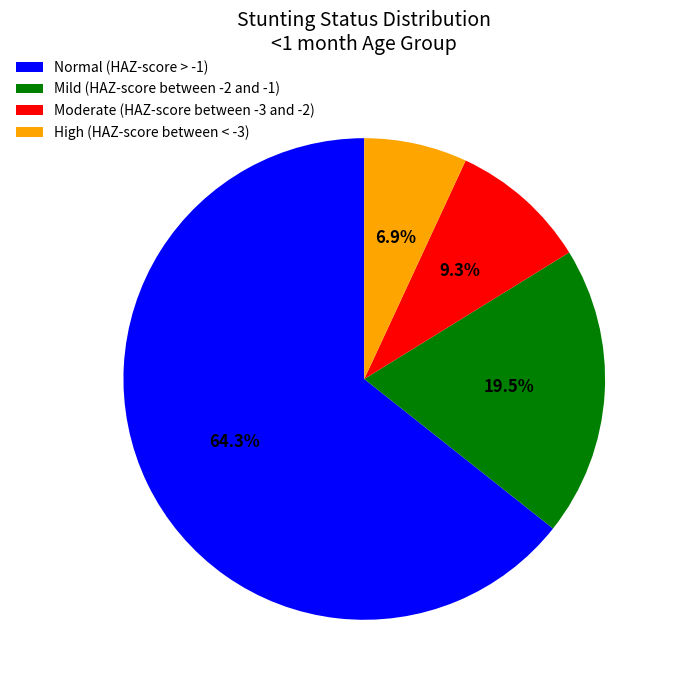

Does Normal (HAZ-score > -1) account for over 50% of the chart?

Yes